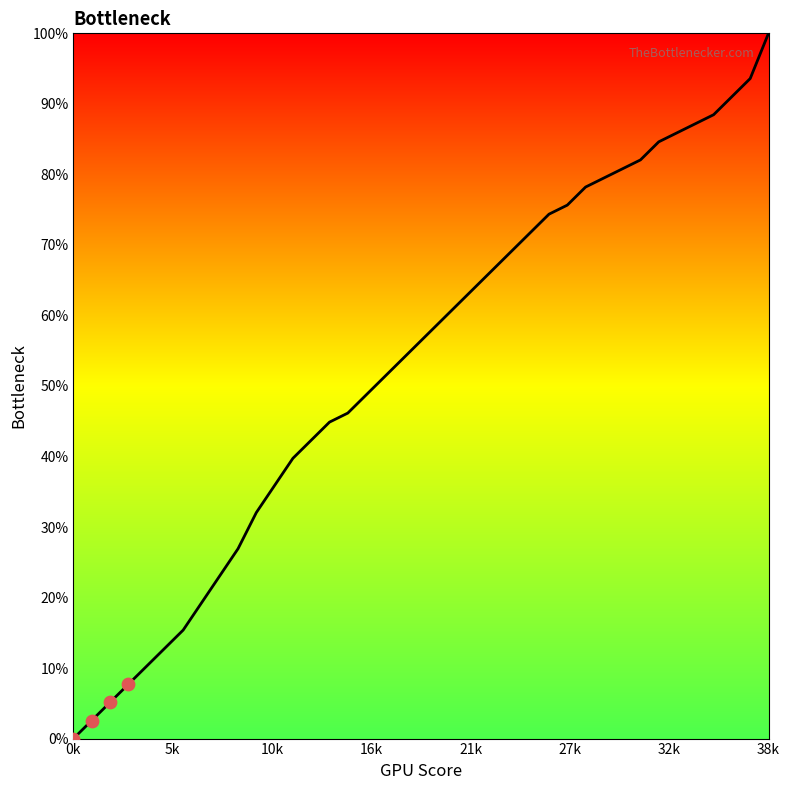

What is the difference between the maximum and minimum values?

100.0